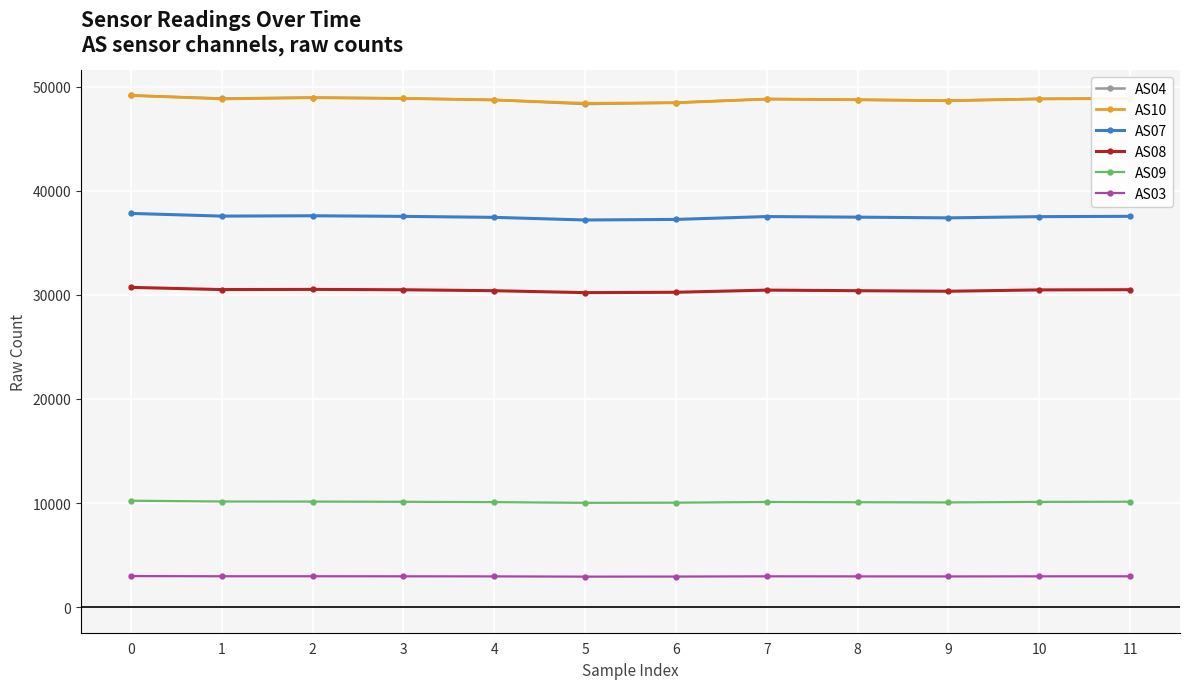

What is the lowest value of the AS07 series?

37185